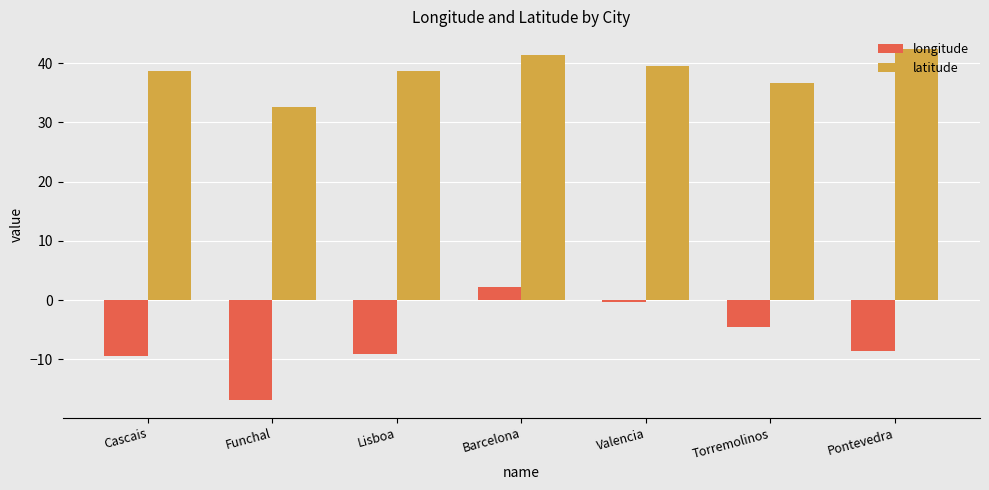

Between Valencia and Pontevedra, which series saw the biggest shift?

longitude